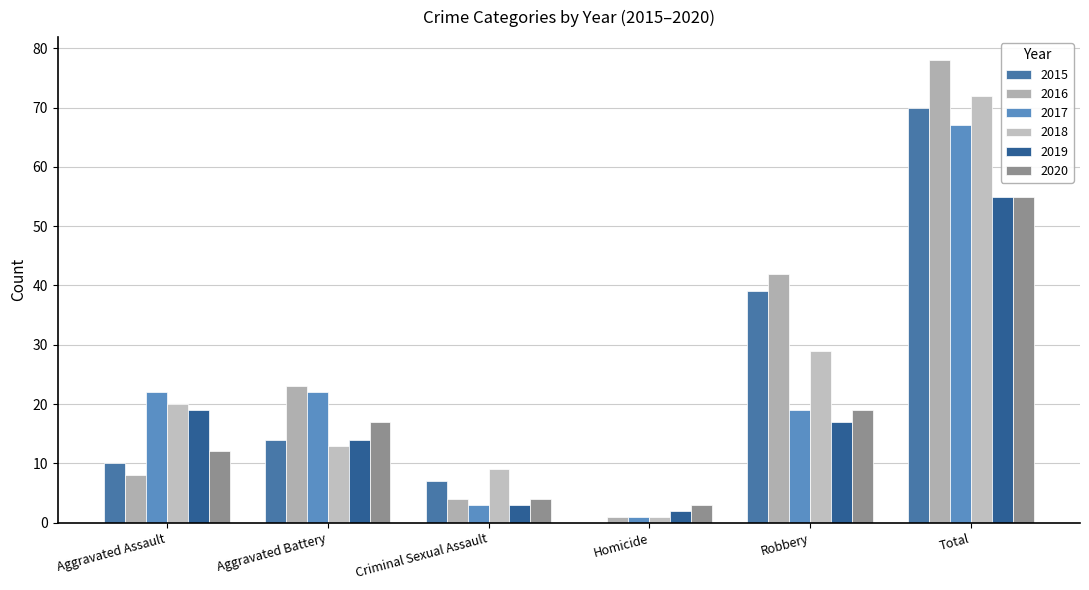

Rank the series at Total from lowest to highest value.

2019, 2020, 2017, 2015, 2018, 2016